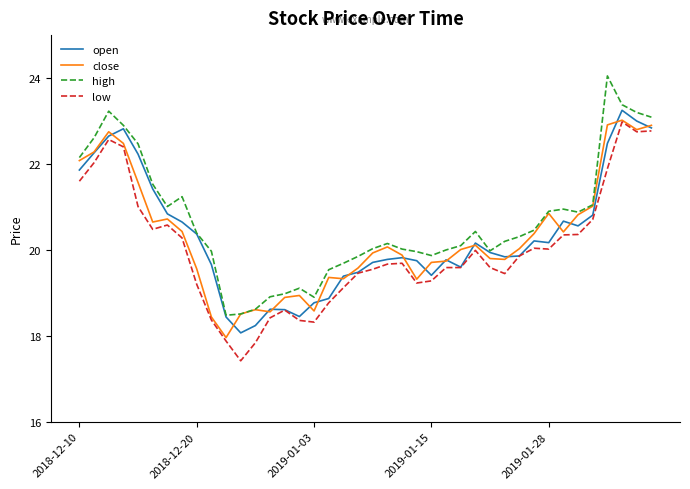

What is the maximum value for high?

24.1